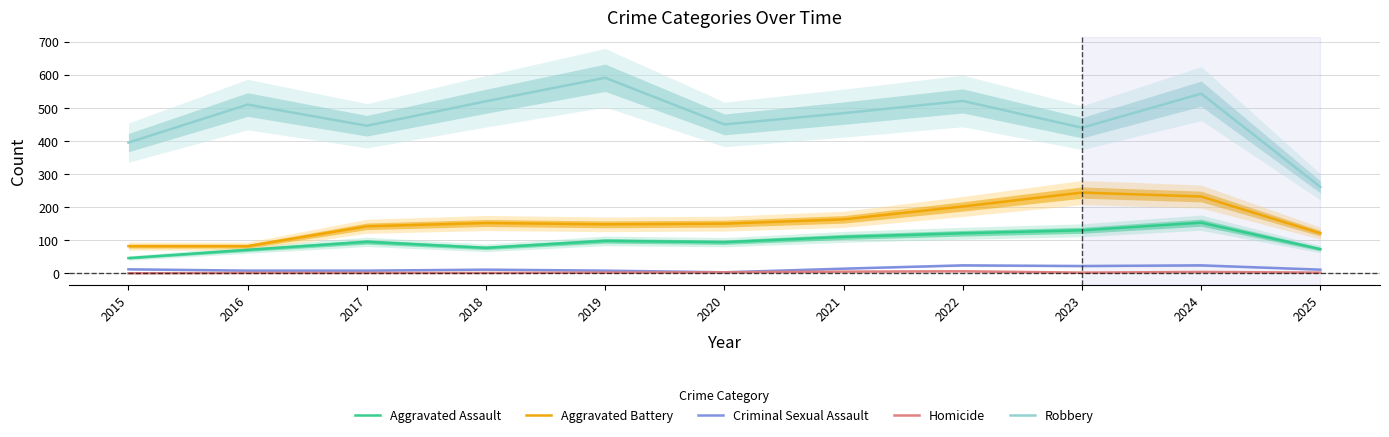

At how many categories does at least one series exceed 19?

11